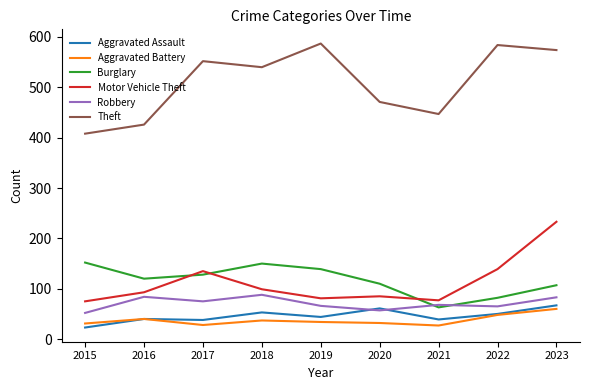

True or false: Burglary has a value of 84 at 2018.

False